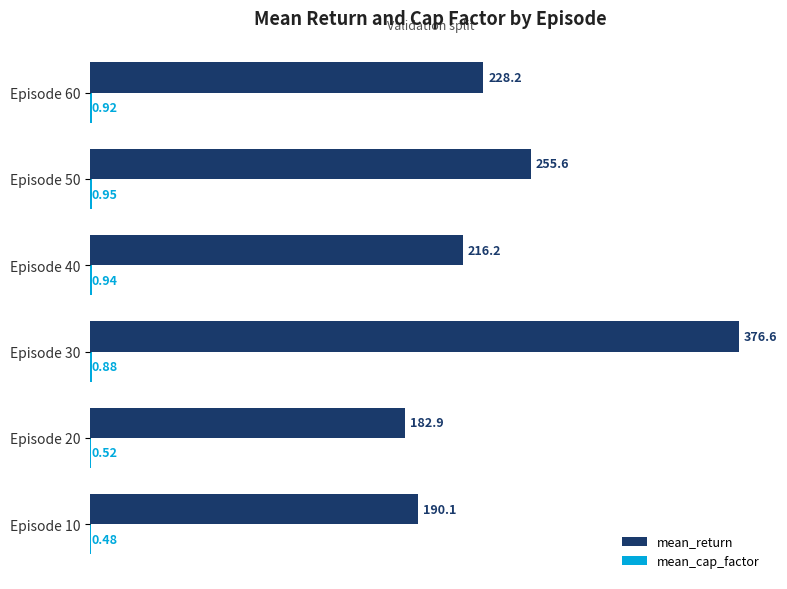

Between Episode 10 and Episode 30, which series saw the biggest shift?

mean_return